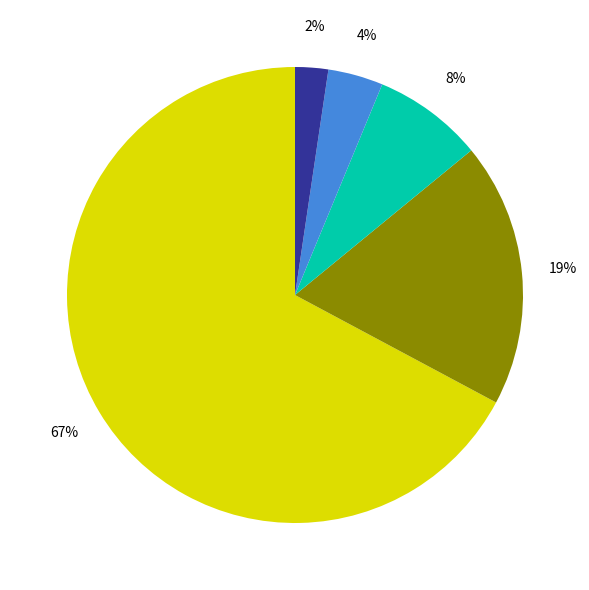

To the nearest percent, what is the average slice percentage?

20%